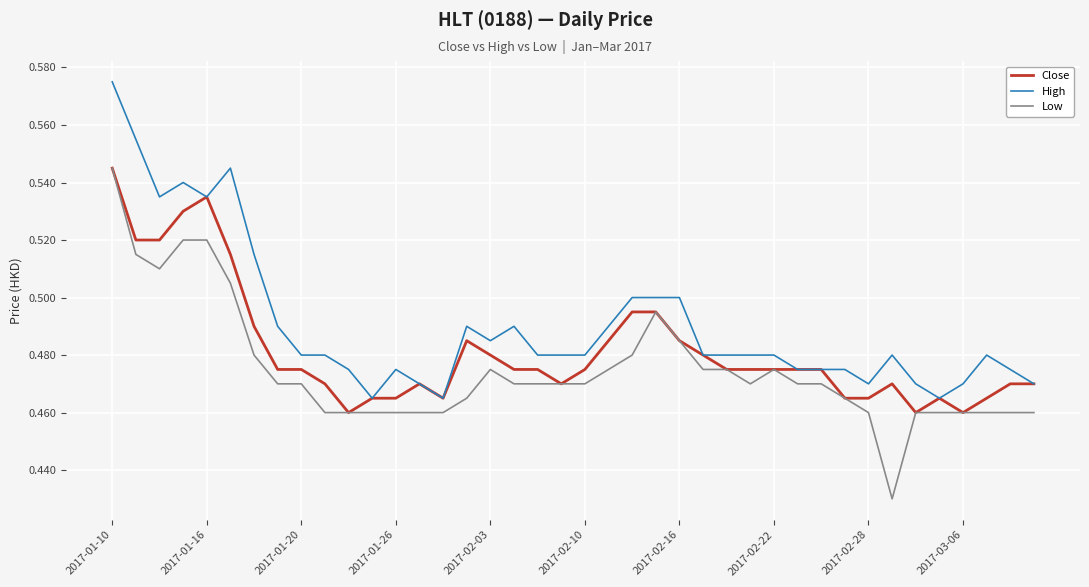

List the series in order of their overall mean, lowest first.

Low, Close, High